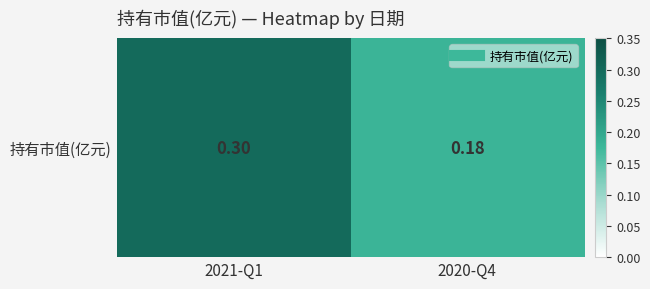

List the labels in order of value, largest first.

2021-Q1, 2020-Q4